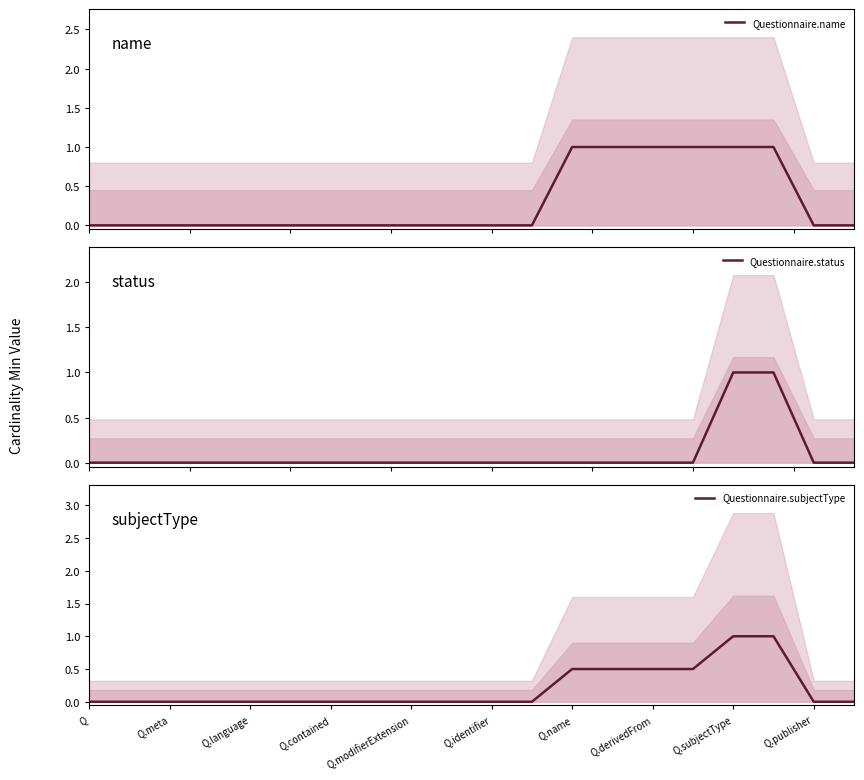

True or false: Questionnaire.status has more than 0 points higher than both neighbors.

False